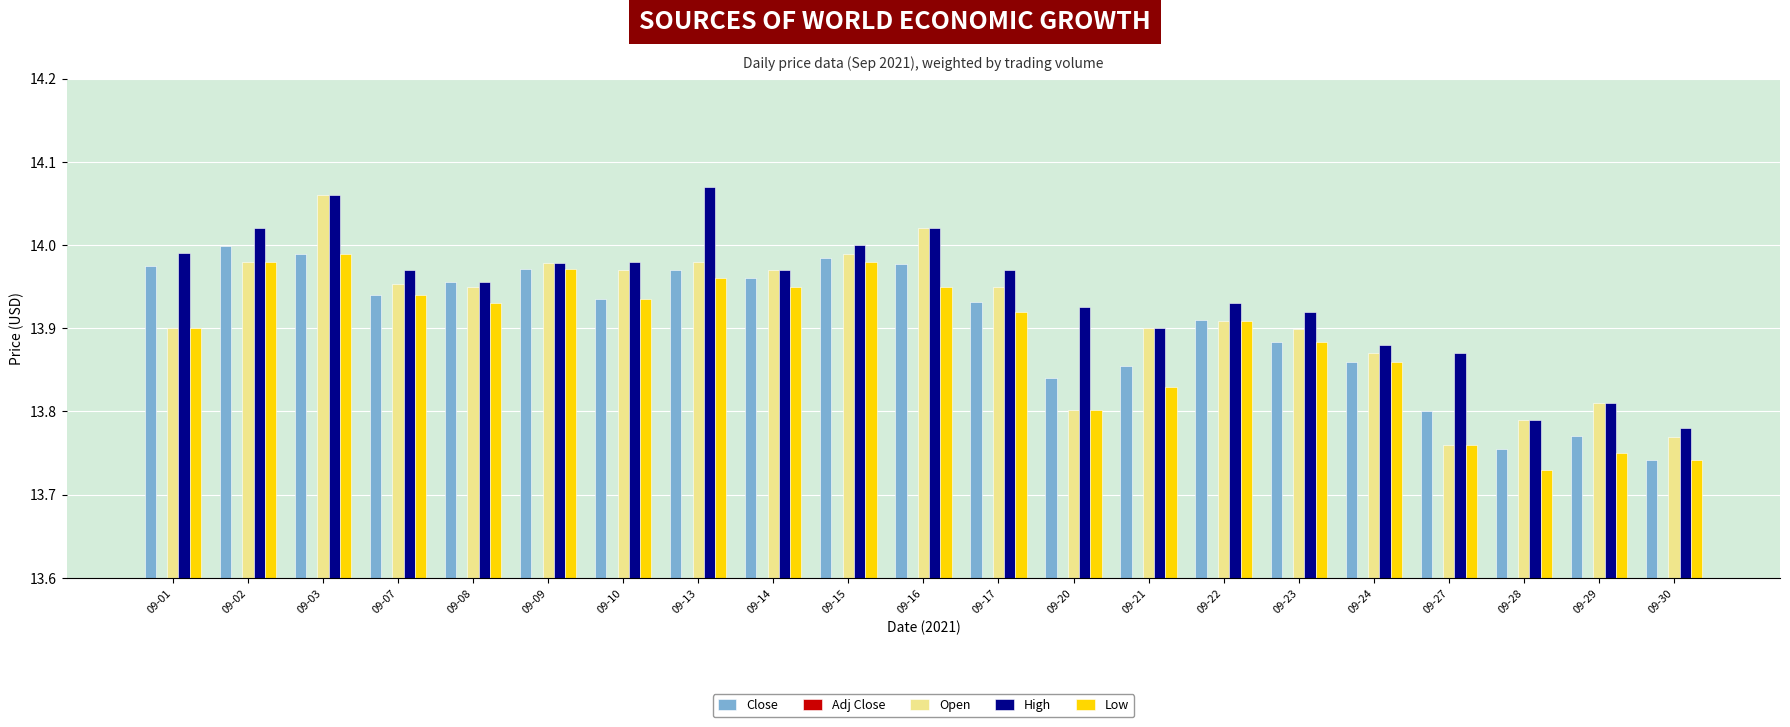

What is the difference between the High values at 09-23 and 09-16?

0.1